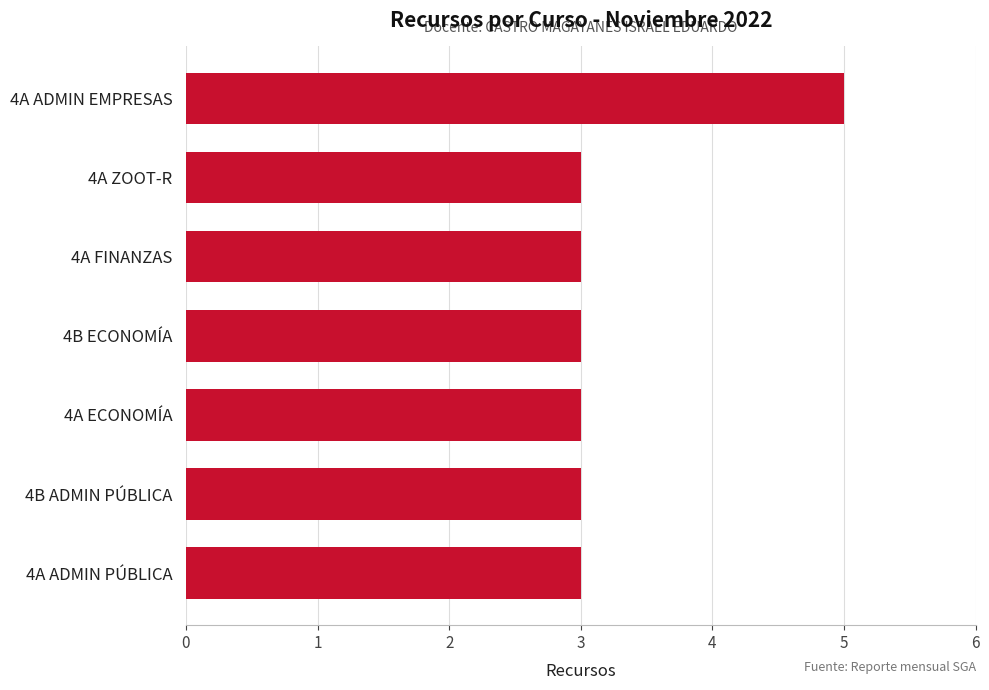

The chart shows a value of 3 at 4B ADMIN PÚBLICA. True or false?

True